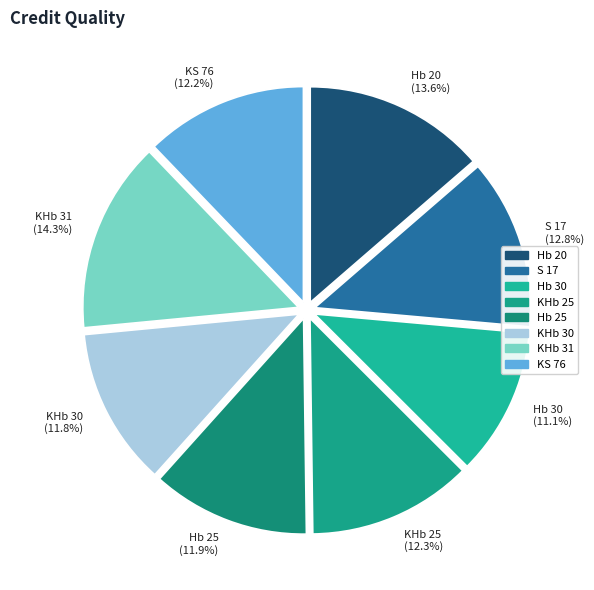

What percentage is NOT represented by Hb 20?

86.4%